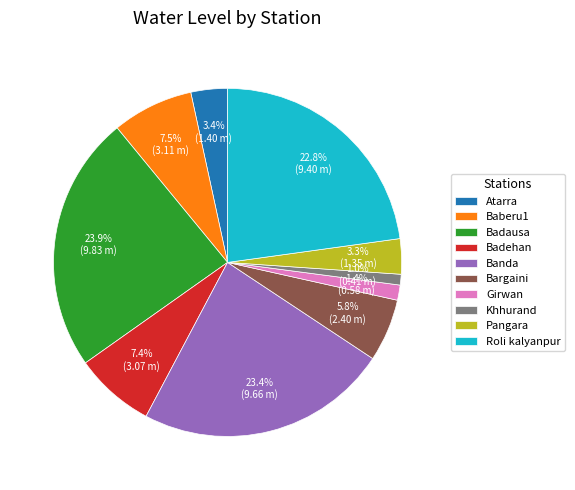

How many slices are in this pie chart?

10